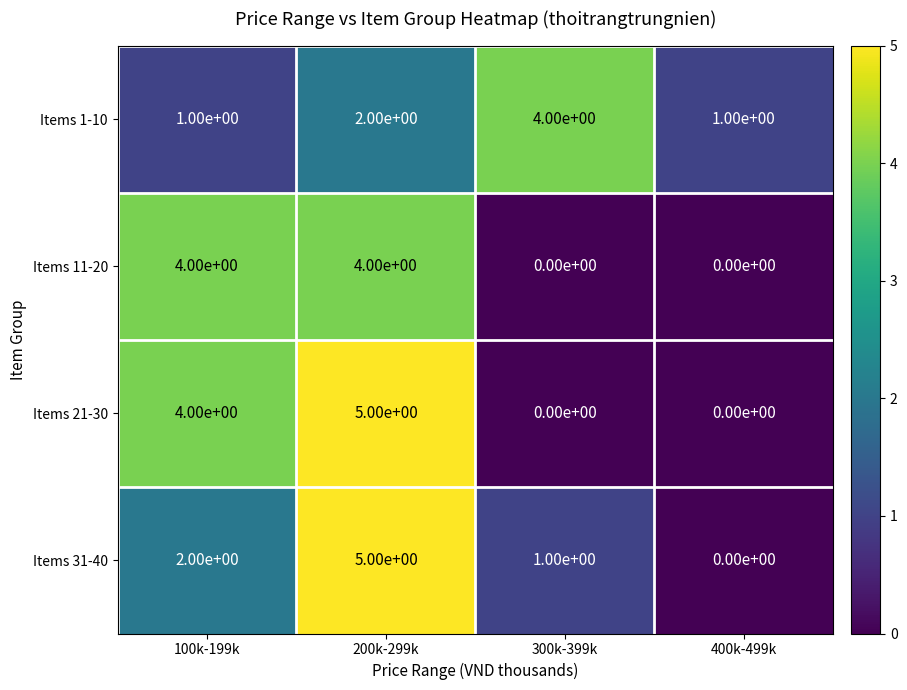

Which category has the lowest value in the Items 21-30 series?

300k-399k